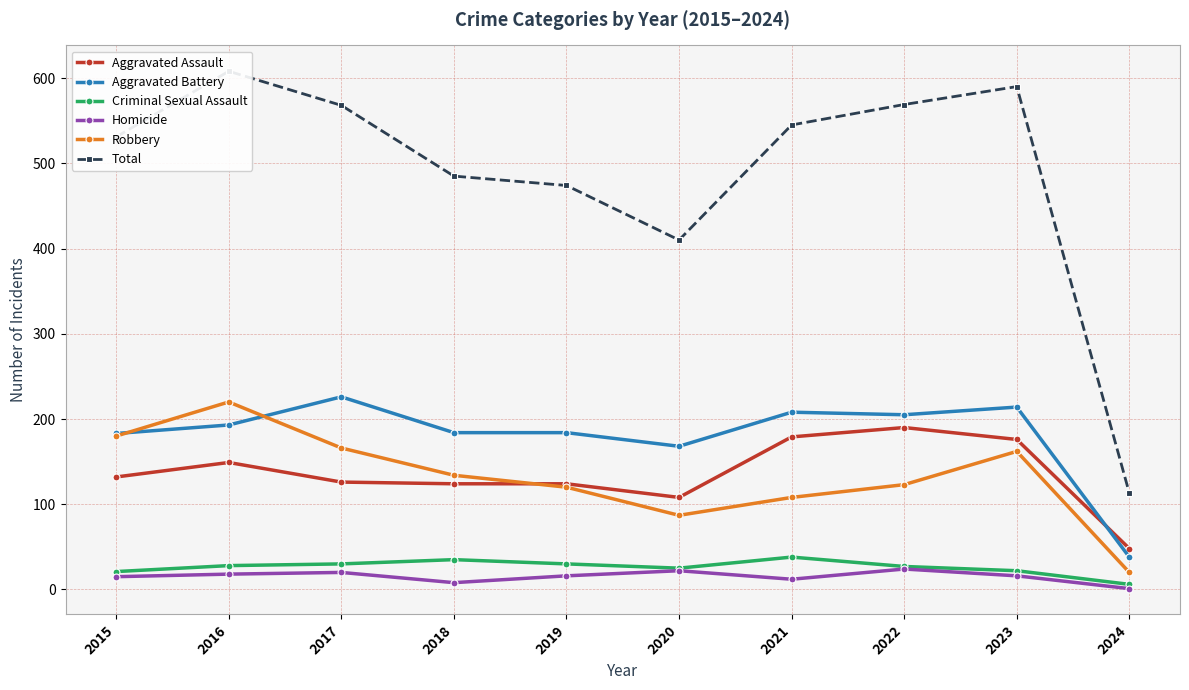

Count the number of data series in this chart.

6